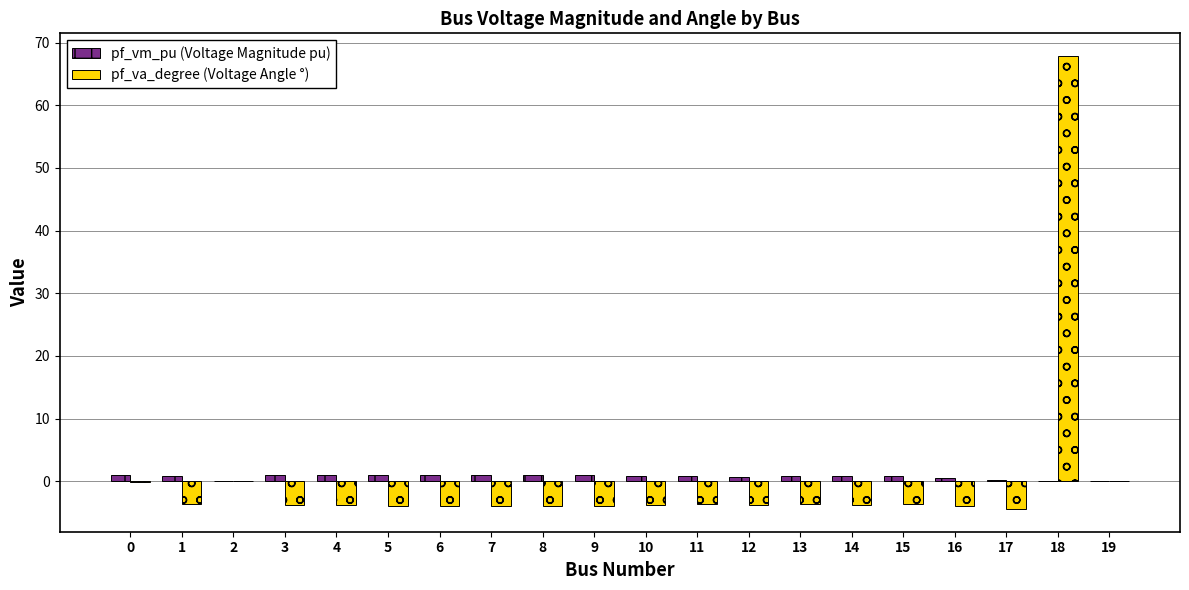

At which category is the sum across all series the highest?

18